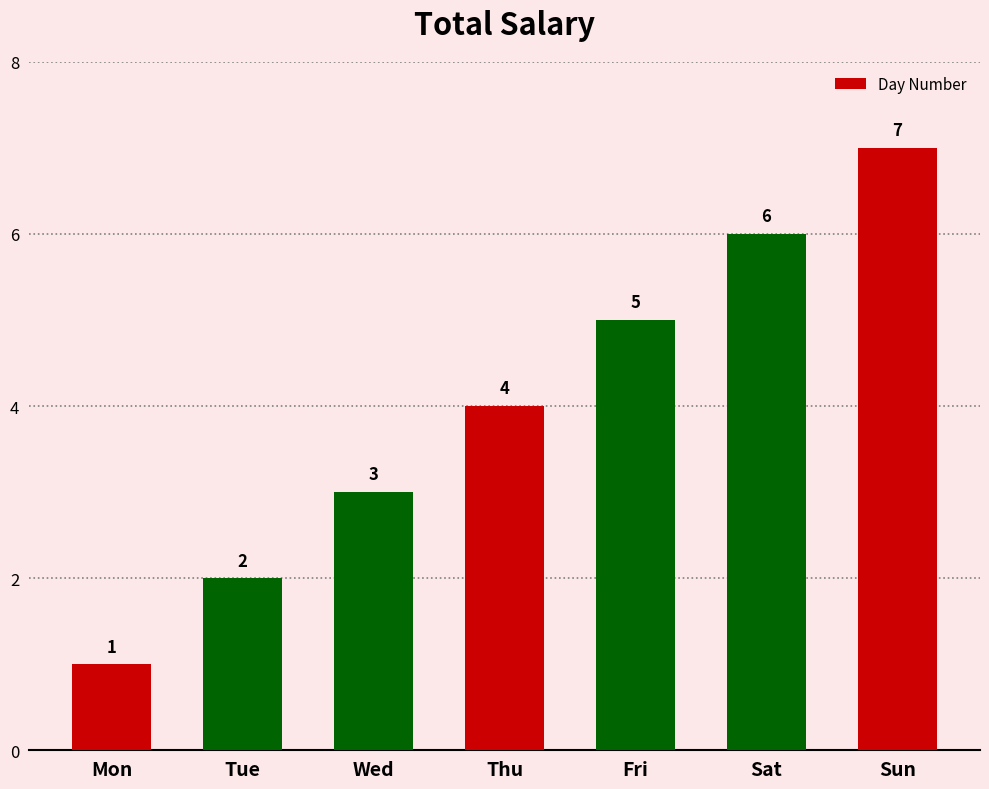

True or false: the data shows 7 at Fri.

False